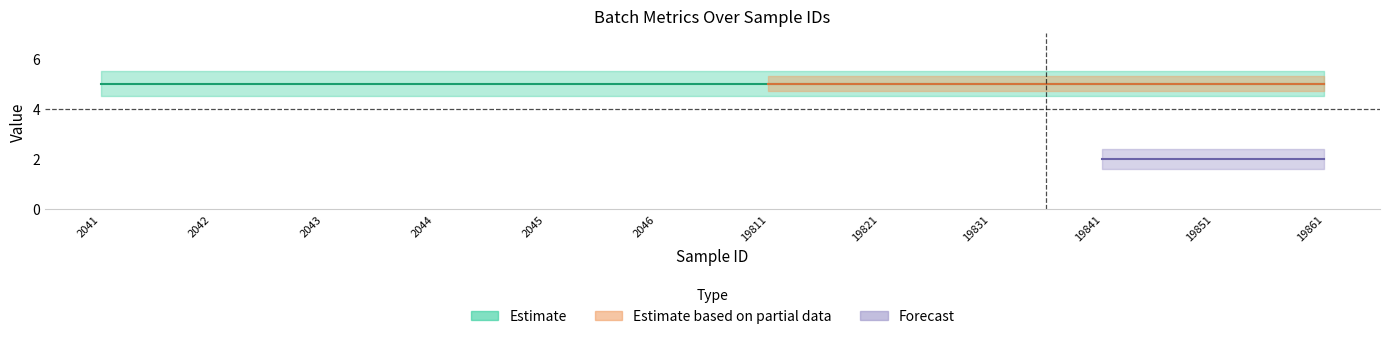

What is the maximum value shown in the chart?

5